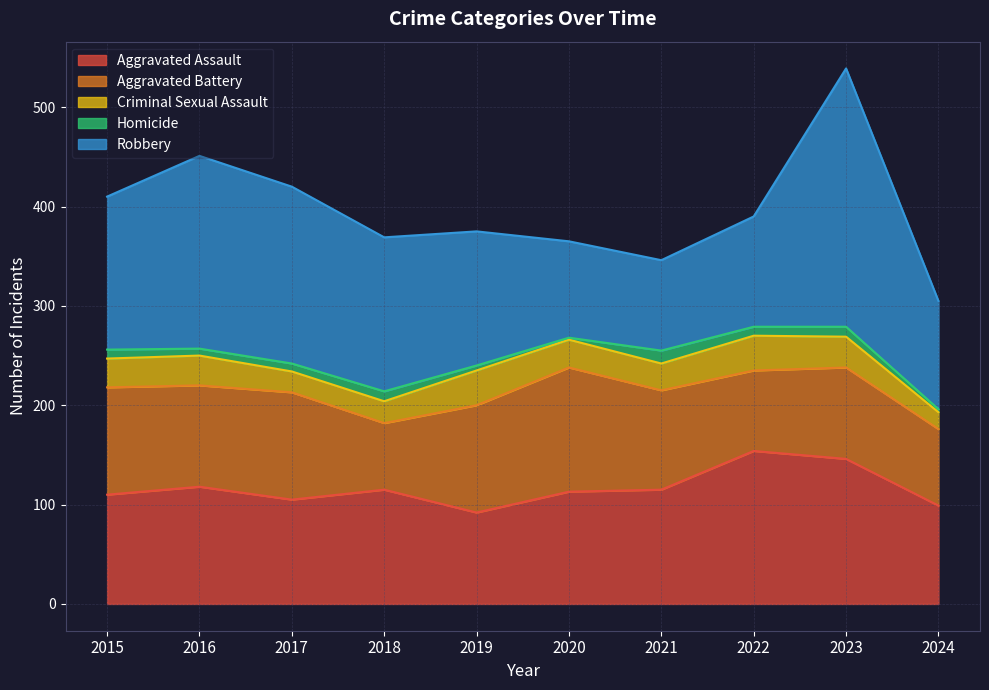

What is the difference between the highest and lowest values at 2020?

123